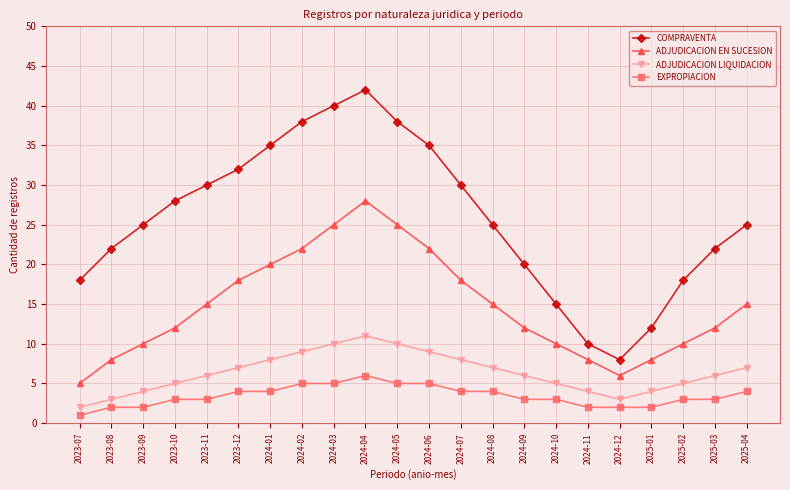

Reading left to right, list all the values displayed in this chart.

COMPRAVENTA: 2023-07=18	2023-08=22	2023-09=25	2023-10=28	2023-11=30	2023-12=32	2024-01=35	2024-02=38	2024-03=40	2024-04=42	2024-05=38	2024-06=35	2024-07=30	2024-08=25	2024-09=20	2024-10=15	2024-11=10	2024-12=8	2025-01=12	2025-02=18	2025-03=22	2025-04=25
ADJUDICACION EN SUCESION: 2023-07=5	2023-08=8	2023-09=10	2023-10=12	2023-11=15	2023-12=18	2024-01=20	2024-02=22	2024-03=25	2024-04=28	2024-05=25	2024-06=22	2024-07=18	2024-08=15	2024-09=12	2024-10=10	2024-11=8	2024-12=6	2025-01=8	2025-02=10	2025-03=12	2025-04=15
ADJUDICACION LIQUIDACION: 2023-07=2	2023-08=3	2023-09=4	2023-10=5	2023-11=6	2023-12=7	2024-01=8	2024-02=9	2024-03=10	2024-04=11	2024-05=10	2024-06=9	2024-07=8	2024-08=7	2024-09=6	2024-10=5	2024-11=4	2024-12=3	2025-01=4	2025-02=5	2025-03=6	2025-04=7
EXPROPIACION: 2023-07=1	2023-08=2	2023-09=2	2023-10=3	2023-11=3	2023-12=4	2024-01=4	2024-02=5	2024-03=5	2024-04=6	2024-05=5	2024-06=5	2024-07=4	2024-08=4	2024-09=3	2024-10=3	2024-11=2	2024-12=2	2025-01=2	2025-02=3	2025-03=3	2025-04=4